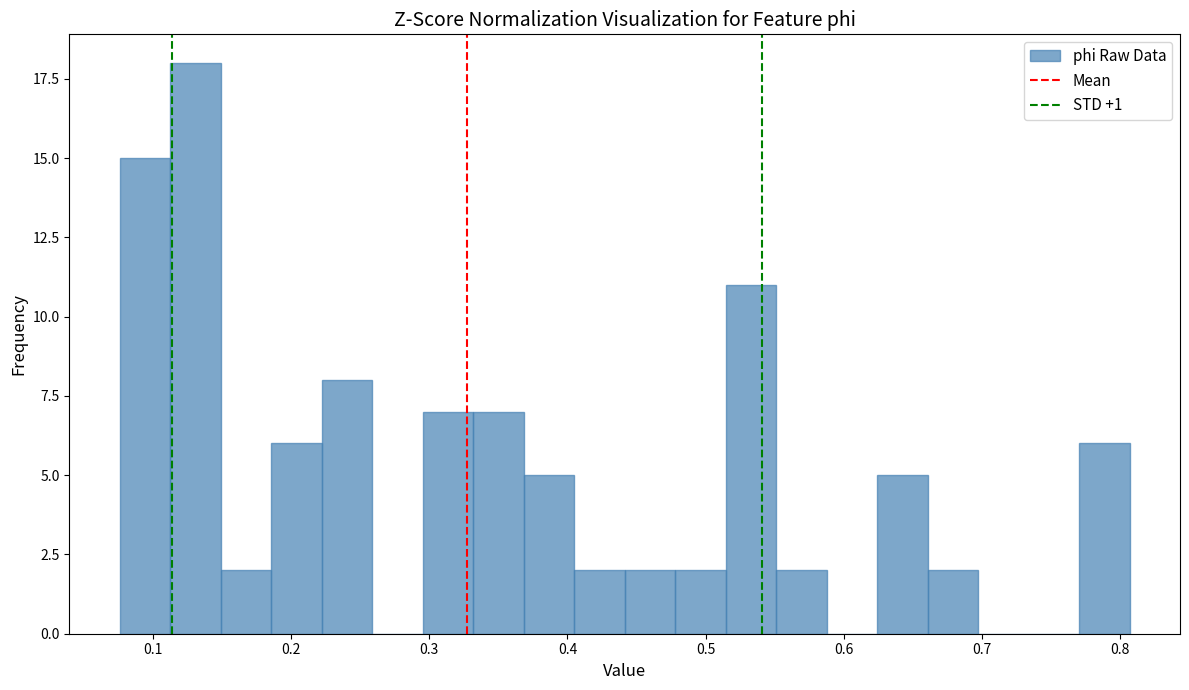

Read against the x-axis, roughly where is the centre of the tallest bar?

0.13